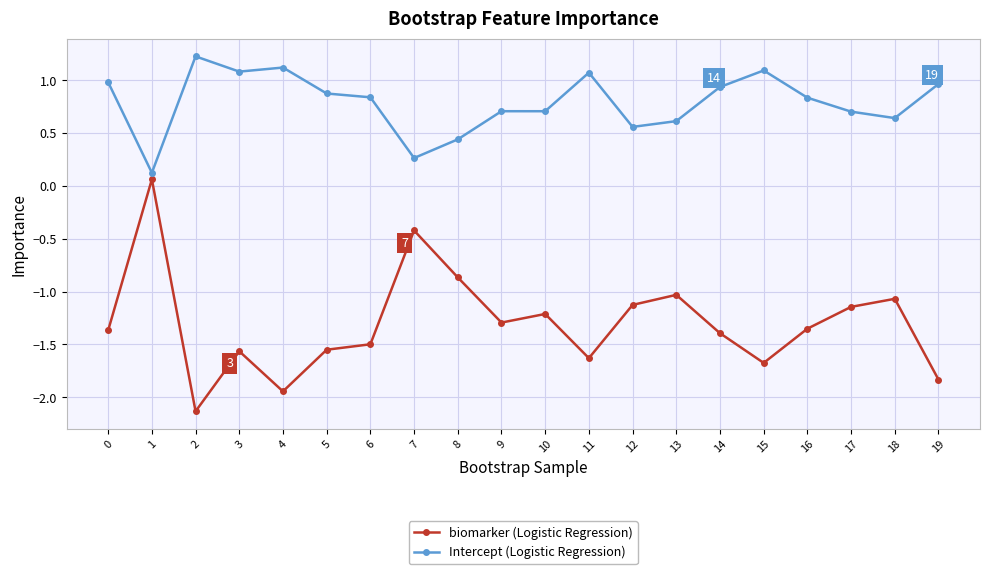

Rank the series by their average value, from highest to lowest.

Intercept (Logistic Regression), biomarker (Logistic Regression)